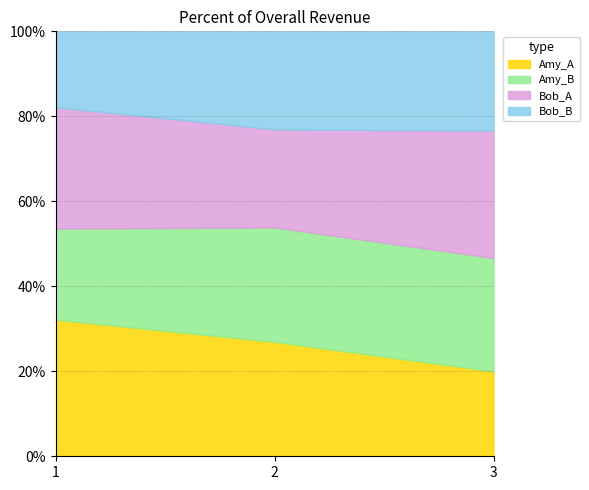

What are all the series names shown in the legend?

Amy_A, Amy_B, Bob_A, Bob_B